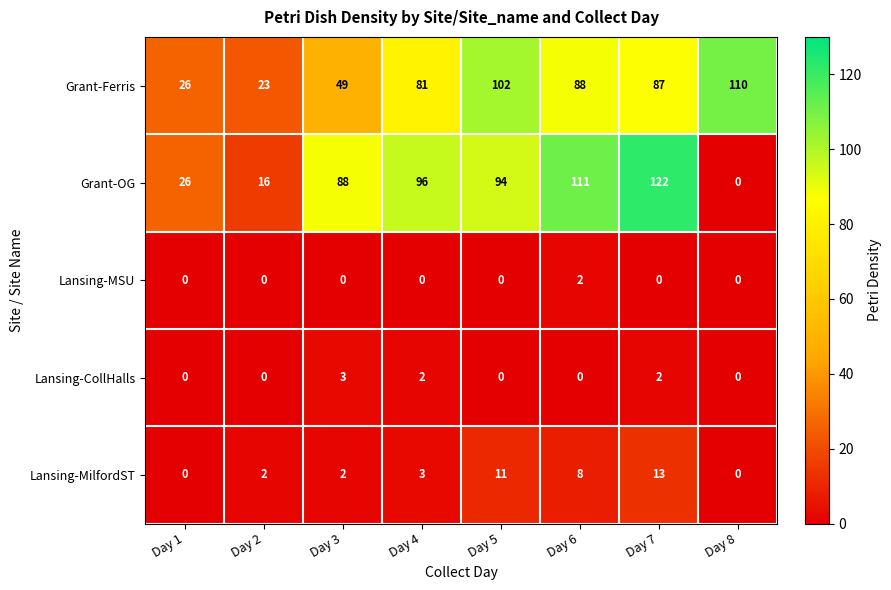

Which series has the largest range (max minus min)?

Grant-OG